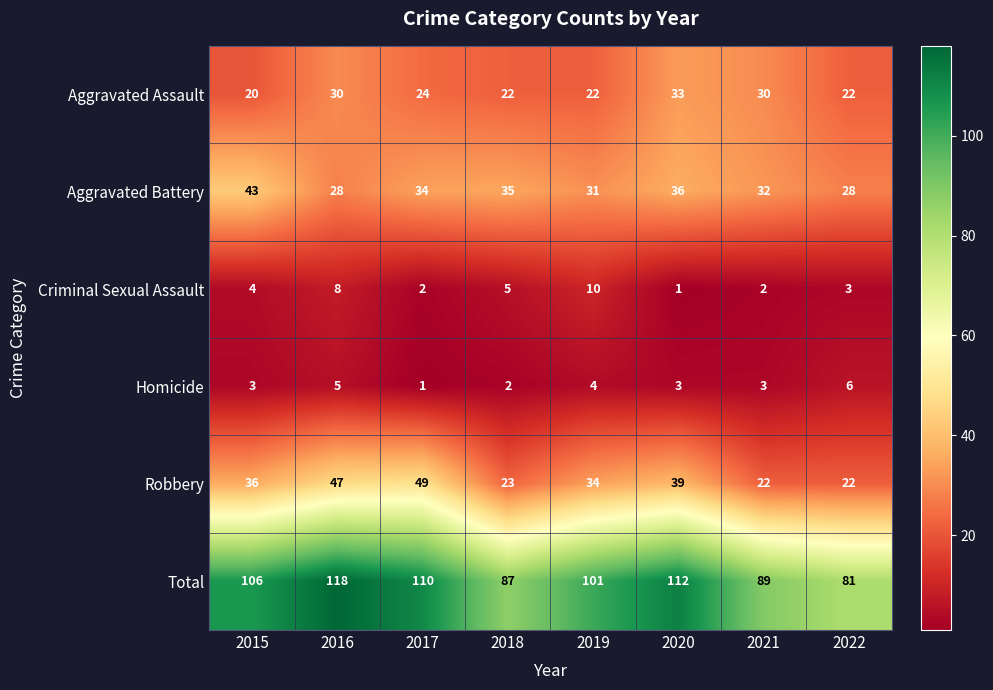

The Robbery series shows 69 at 2020. True or false?

False